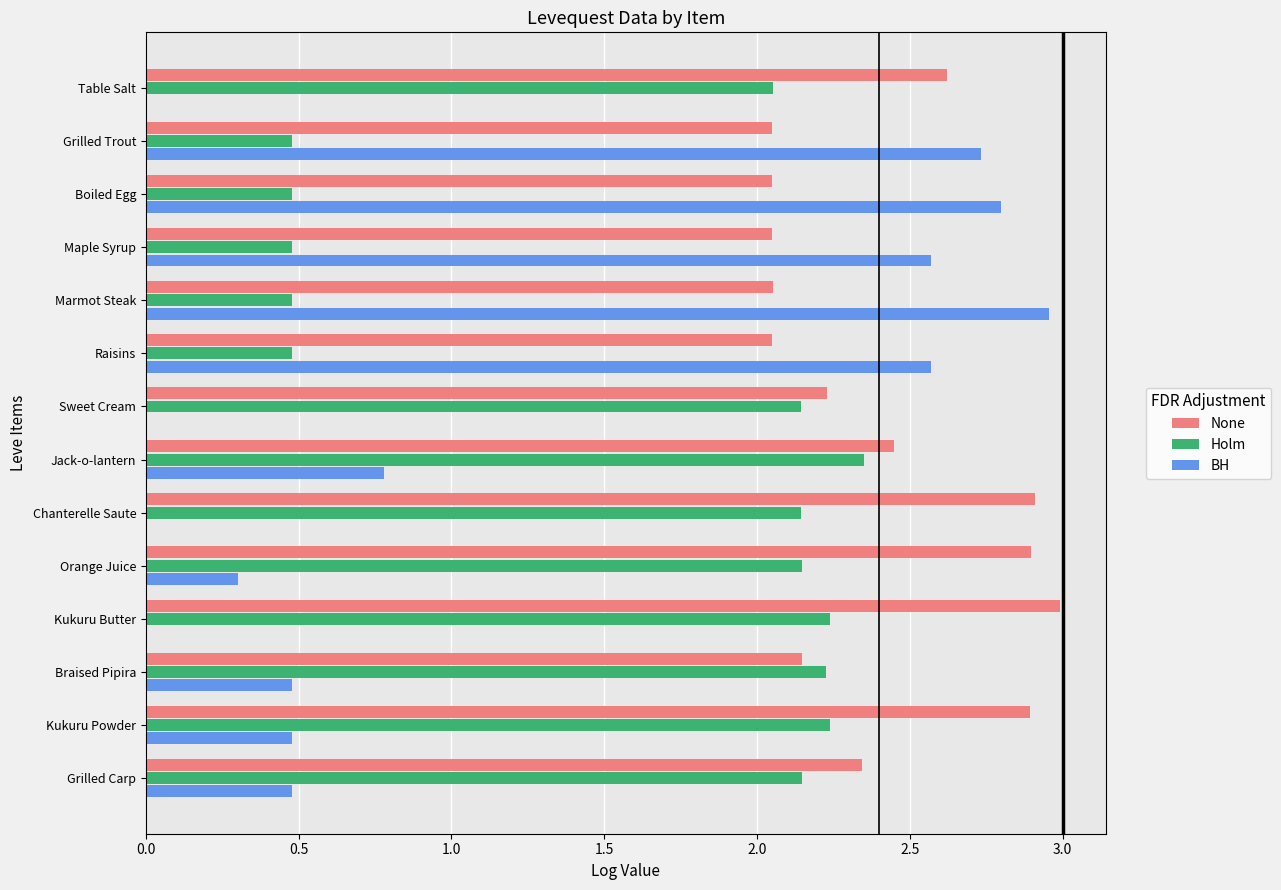

Which category has the highest value in the BH series?

Marmot Steak